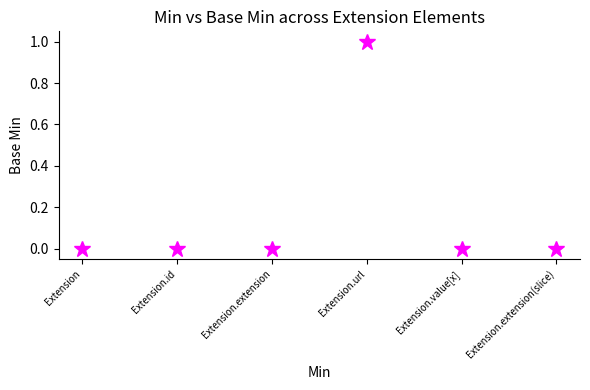

Is this an area chart (filled region under the line)?

No